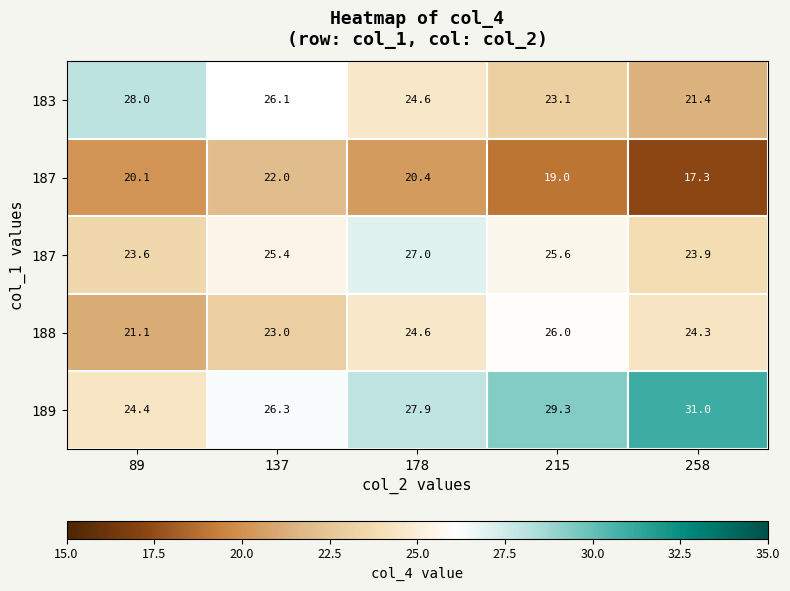

At which category does the chart reach its peak across all series?

258